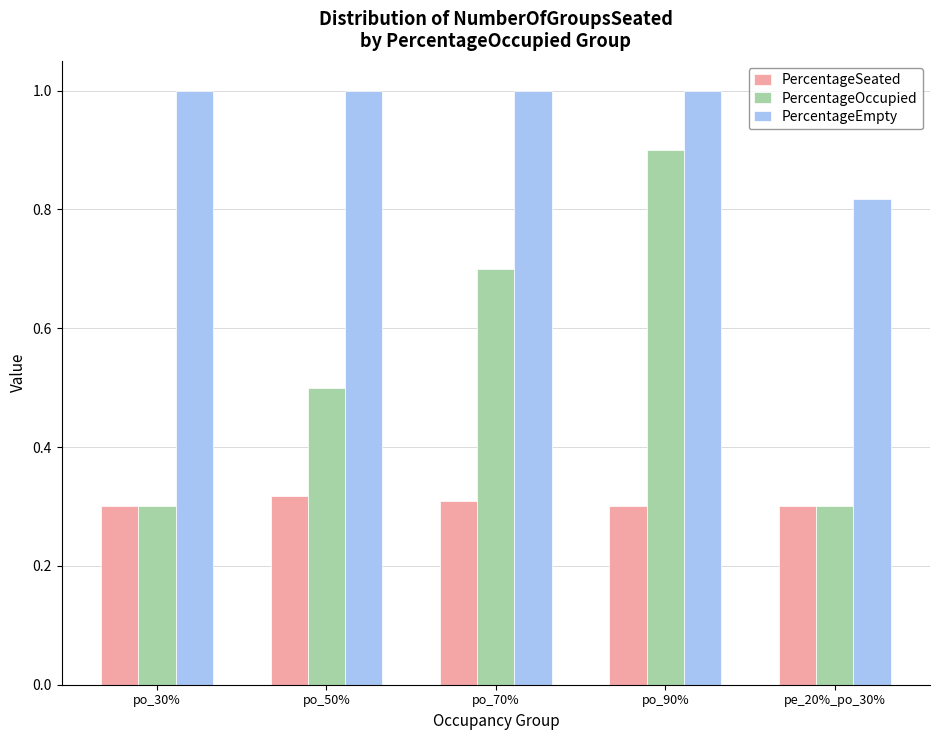

Rank the series by their maximum value, from lowest to highest.

PercentageSeated, PercentageOccupied, PercentageEmpty